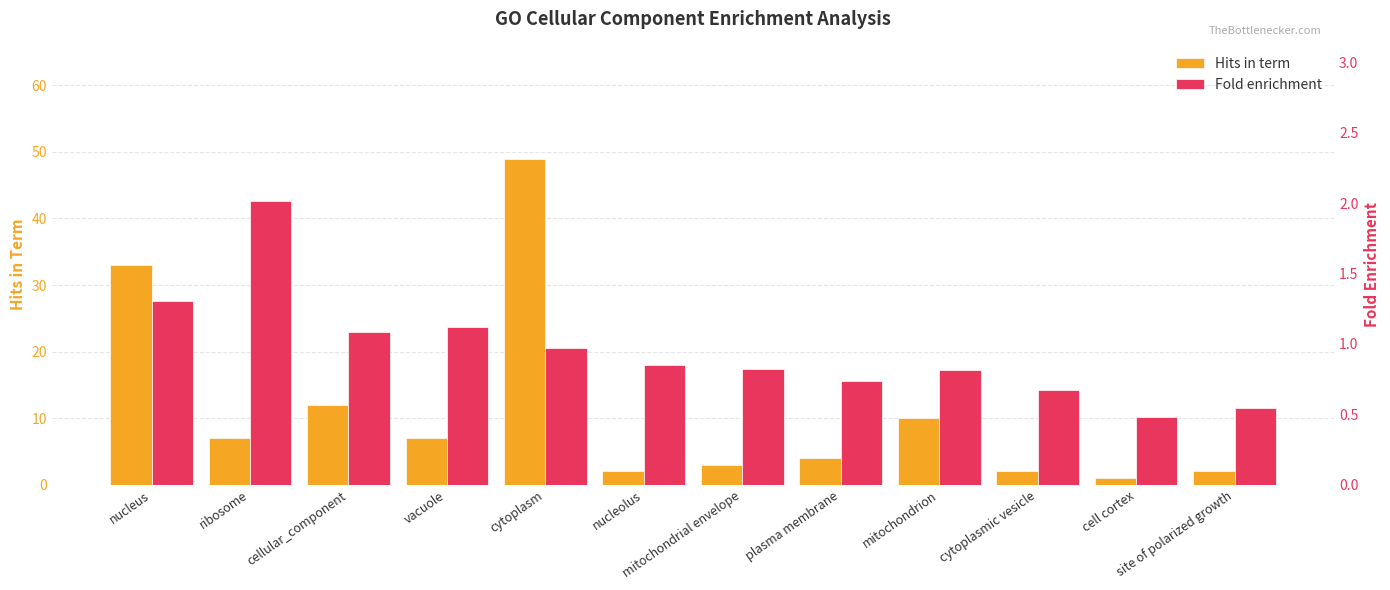

How many bars are there in total?

24